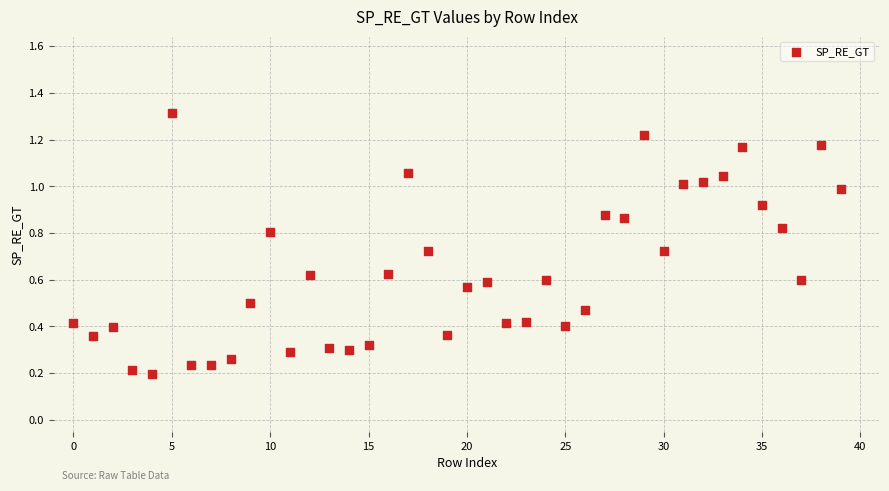

How many data points are displayed?

40